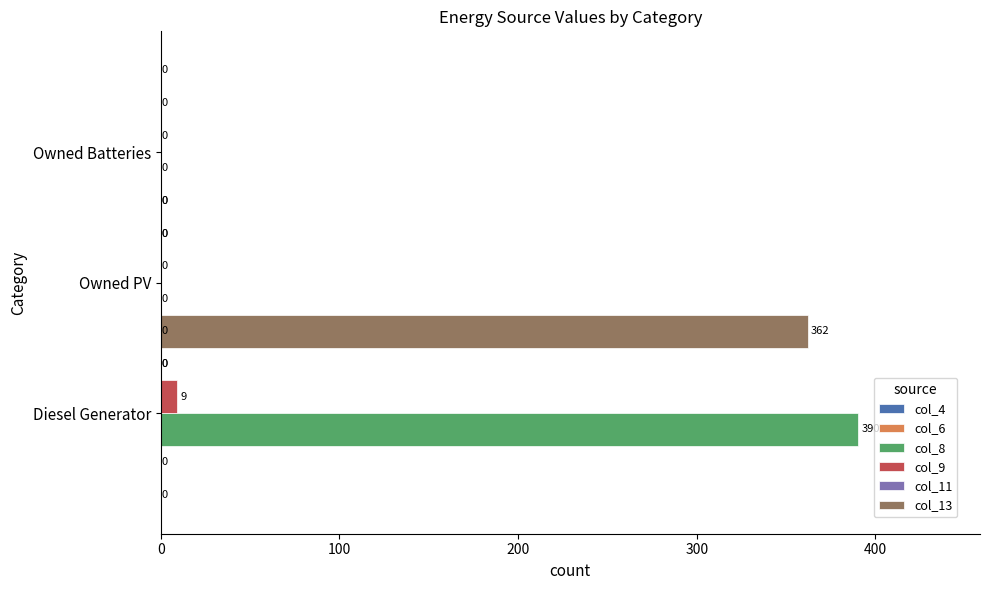

What is the maximum value for col_9?

9